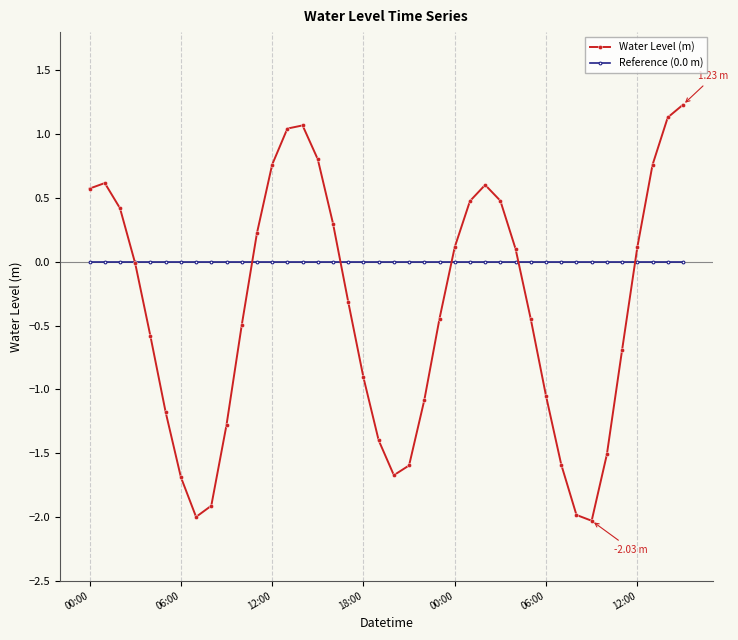

True or false: Water Level (m) has more than 0 interior local peaks.

True